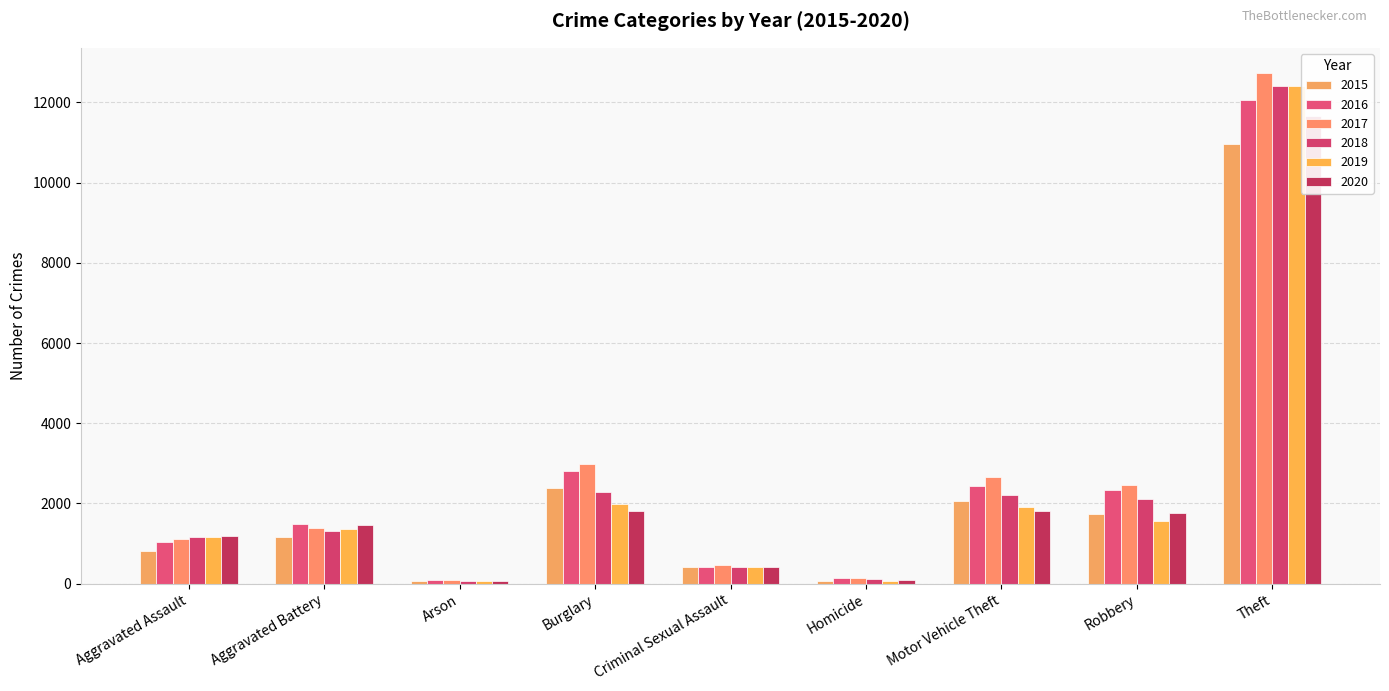

What position from the left is Aggravated Battery?

2